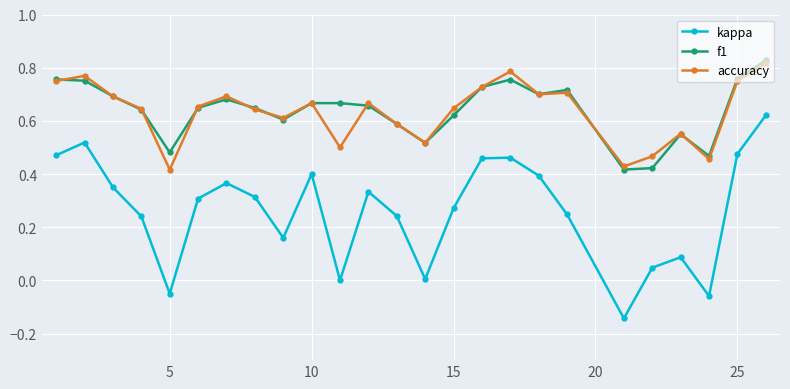

True or false: kappa has more than 2 points higher than both neighbors.

True